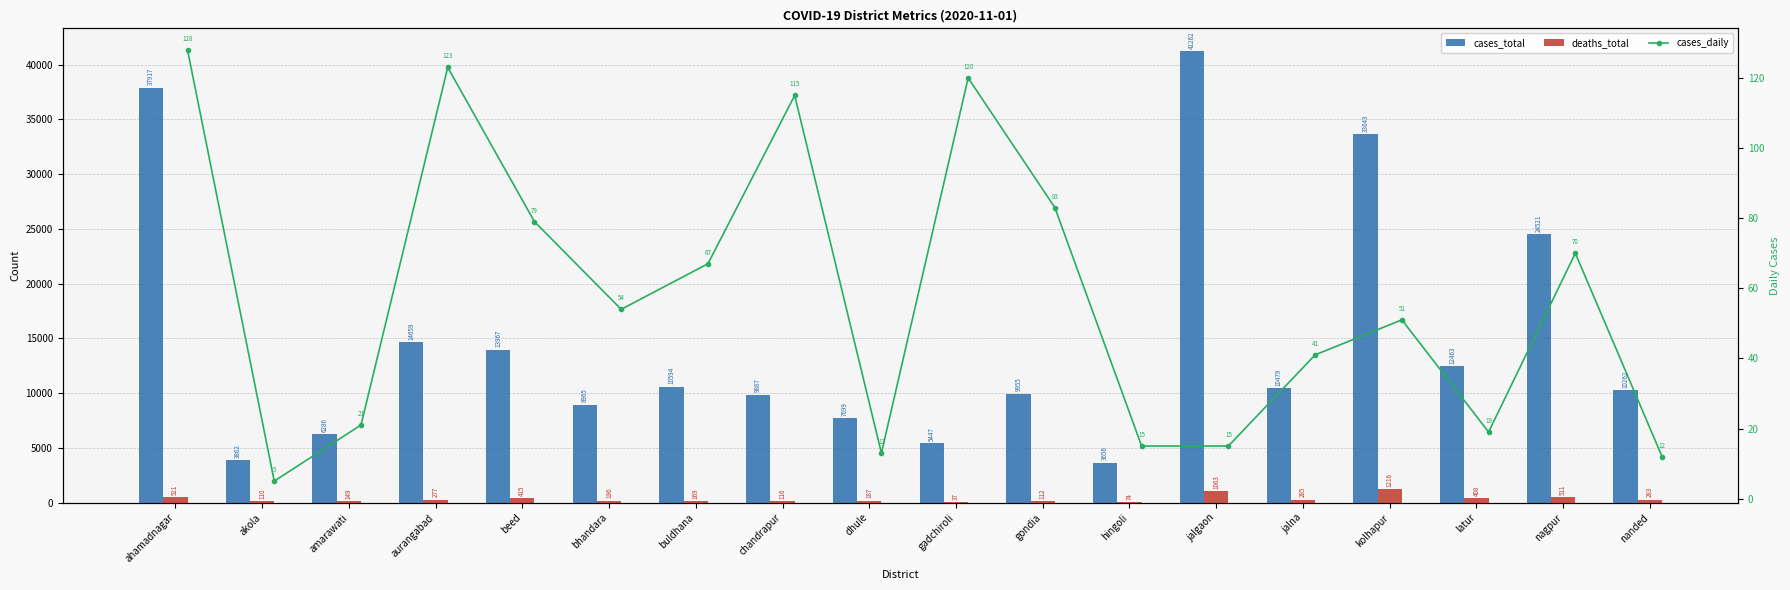

What is the value of the cases_total bar at the 1st from the left?

37917